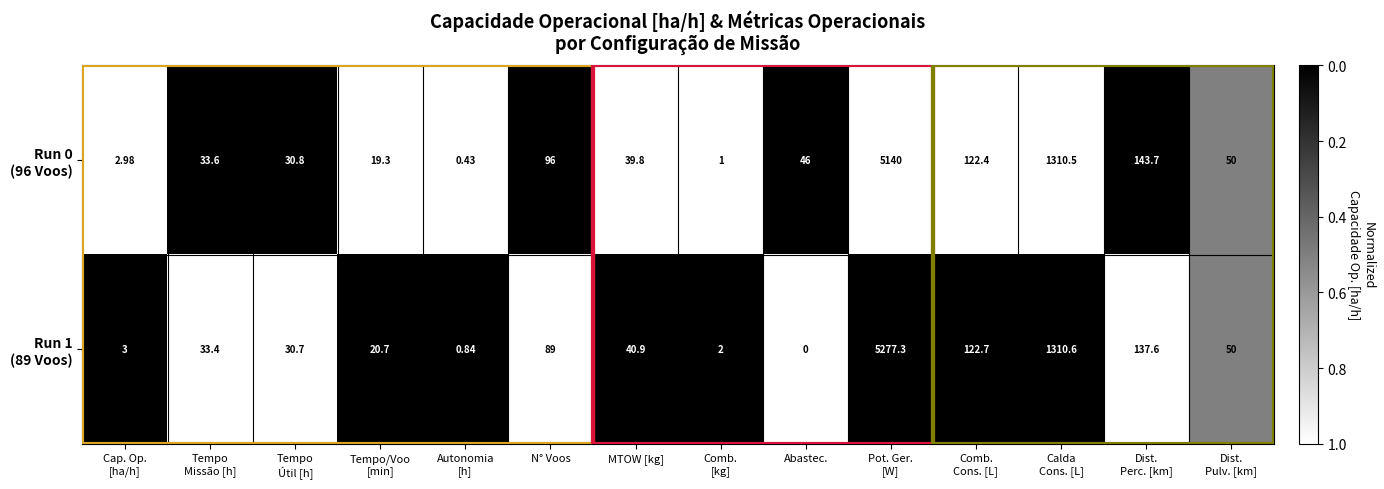

What is the spread (max minus min) of values at Dist.
Perc. [km]?

6.1